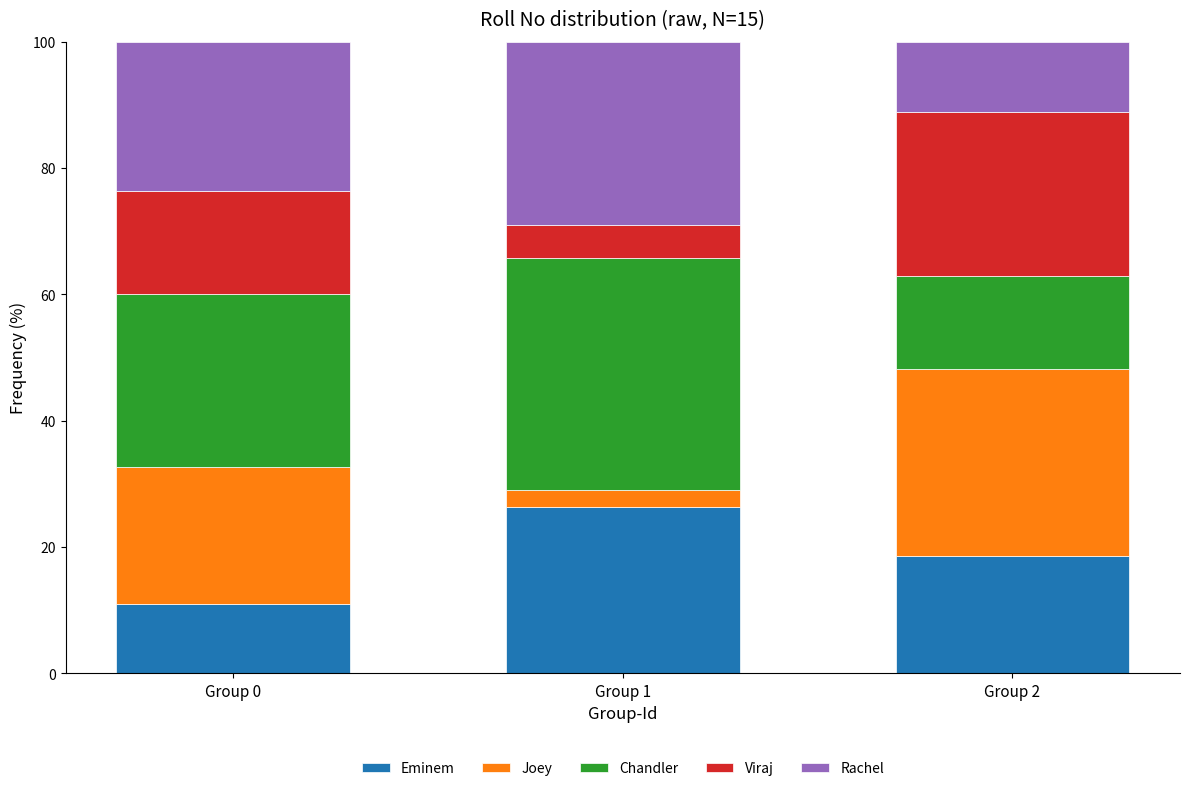

The value of Eminem at Group 1 is 26.3. True or false?

True